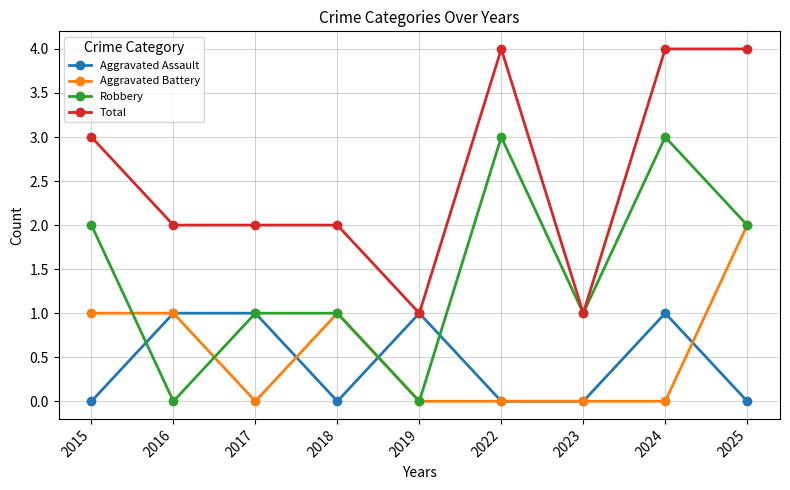

Which series has the largest total across all categories?

Total